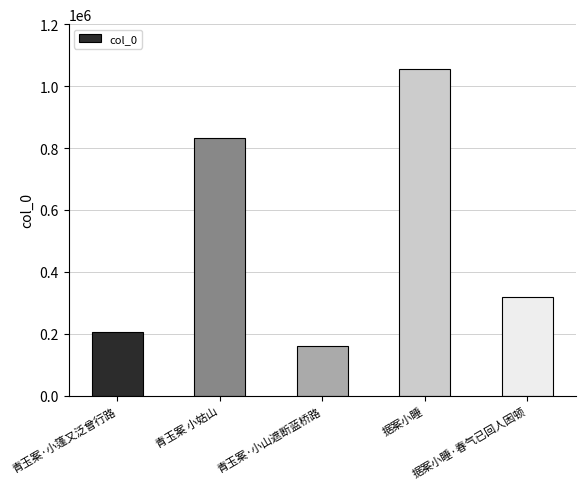

How many categories are shown in the chart?

5